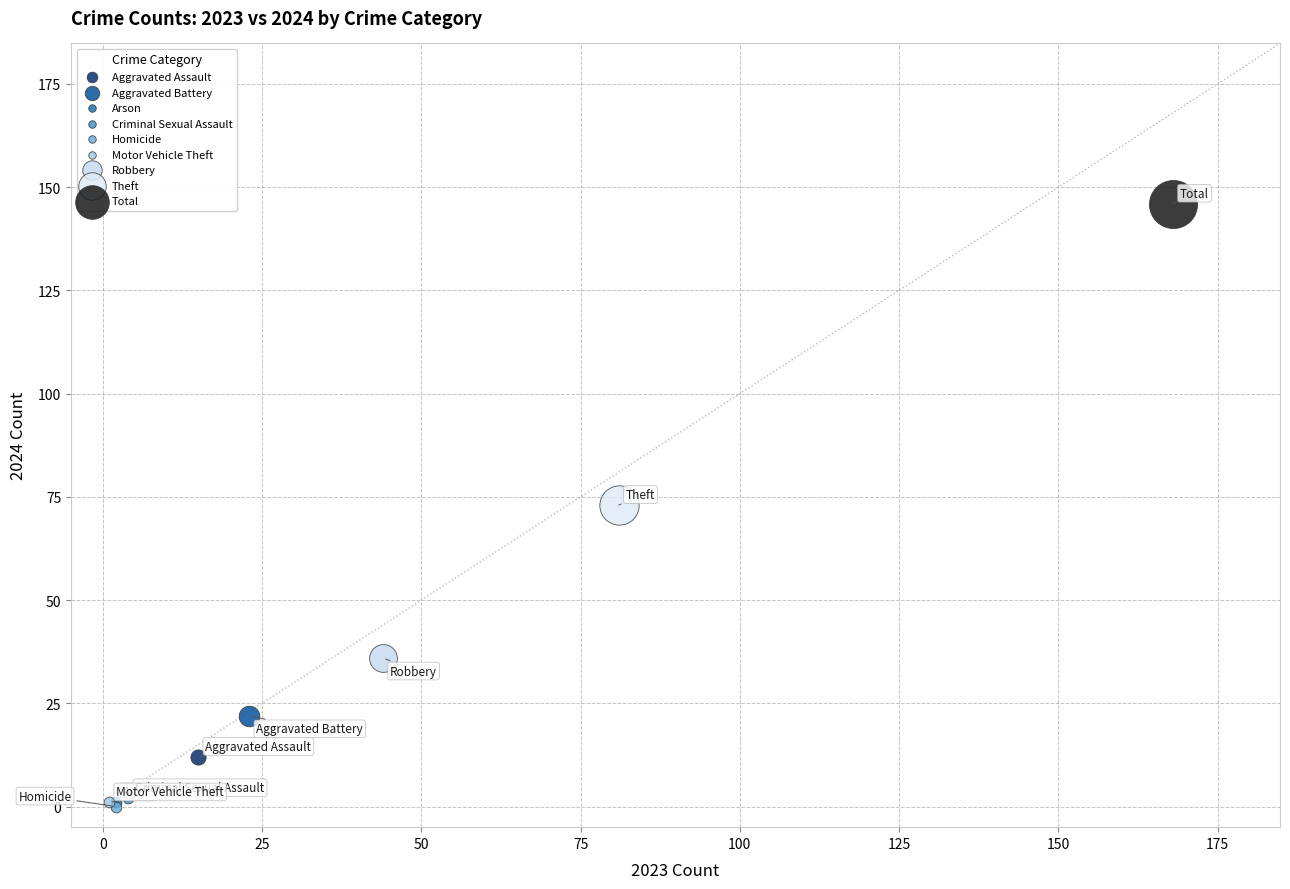

What are all the series names shown in the legend?

Aggravated Assault, Aggravated Battery, Arson, Criminal Sexual Assault, Homicide, Motor Vehicle Theft, Robbery, Theft, Total